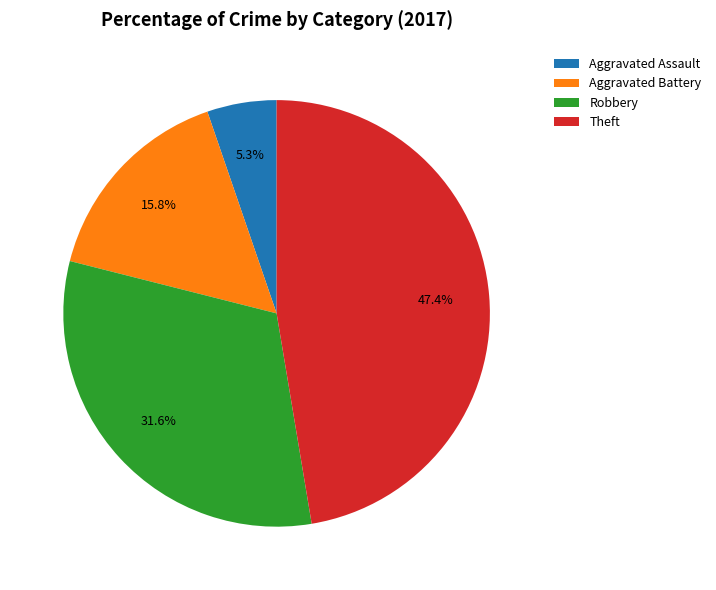

Is there any slice that represents more than half of the pie?

No